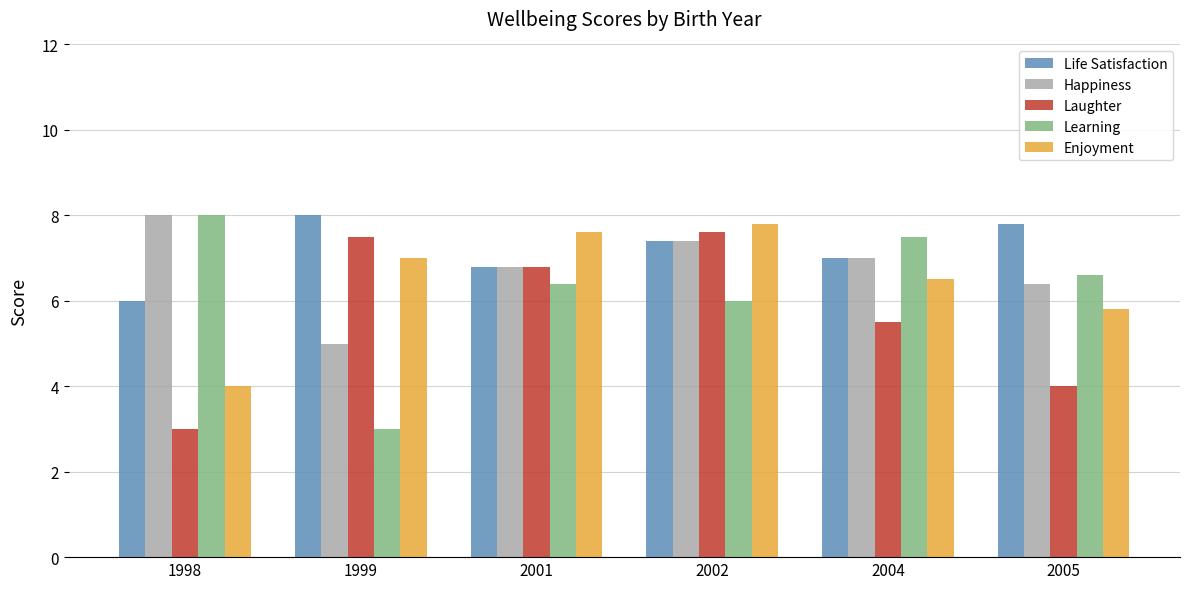

At which label does Happiness first exceed 7?

1998